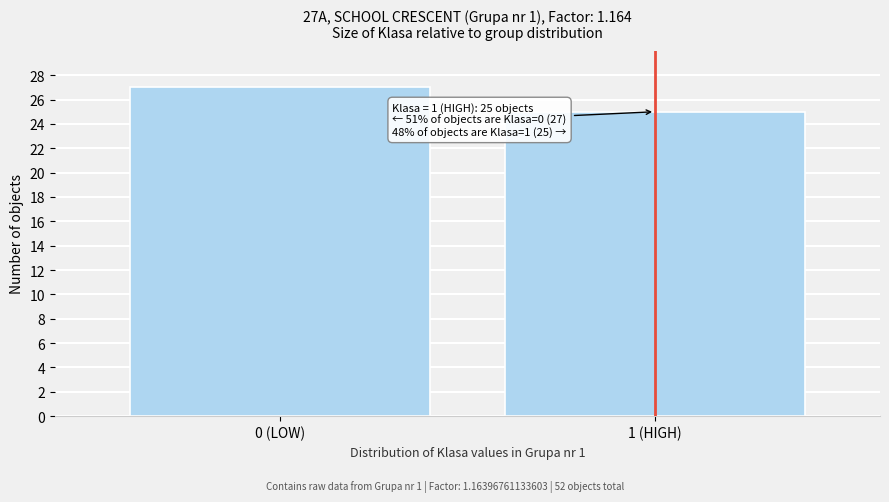

Reading left to right, extract all data points from this chart.

0 (LOW)=27	1 (HIGH)=25